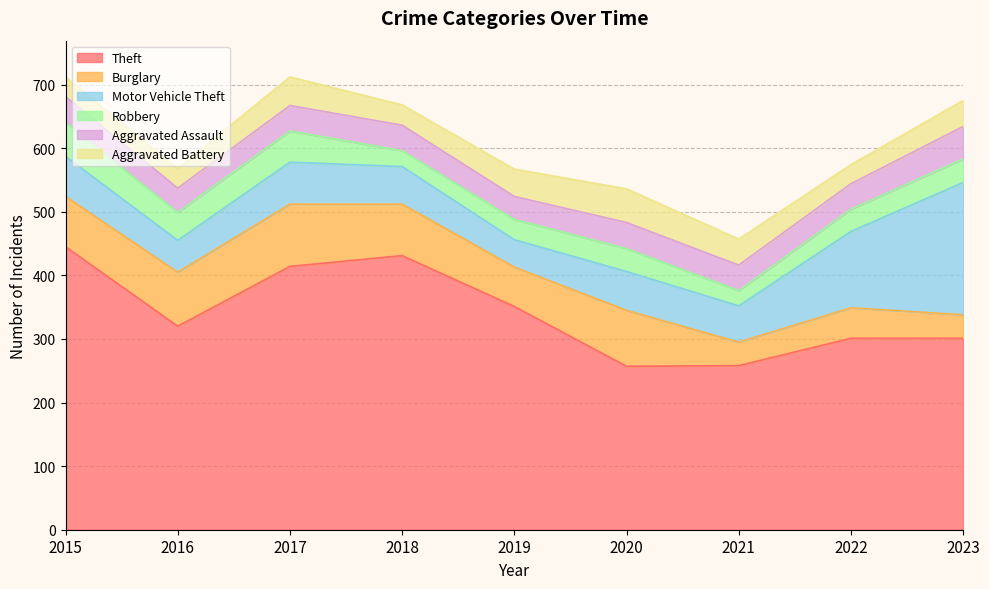

Between which two adjacent categories do Aggravated Assault and Robbery first intersect?

2017 and 2018